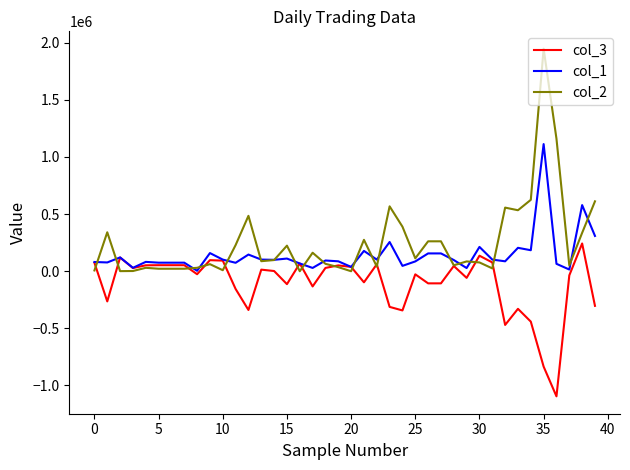

Which series has the largest range (max minus min)?

col_2